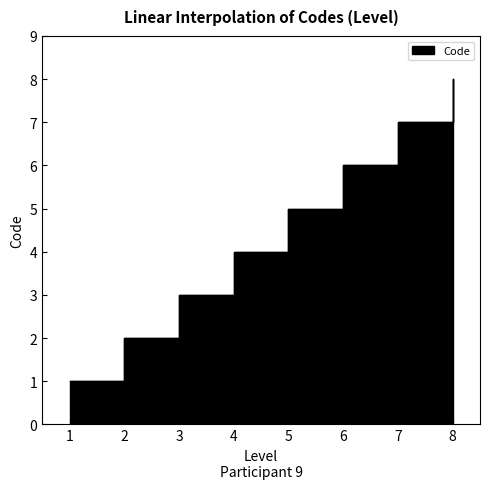

What is the value of the 7th point from the left?

7